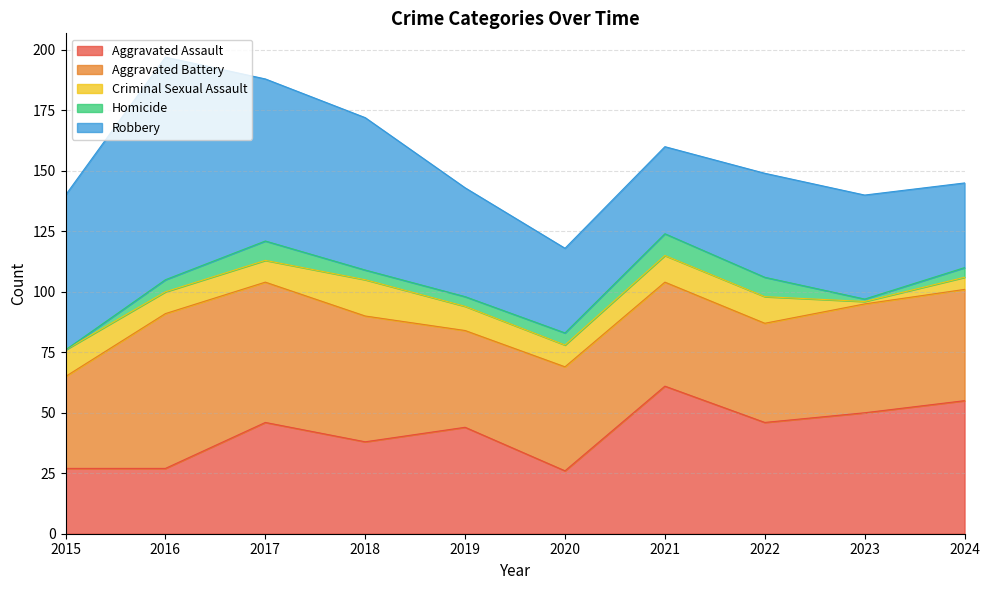

Which series has the largest total across all categories?

Robbery